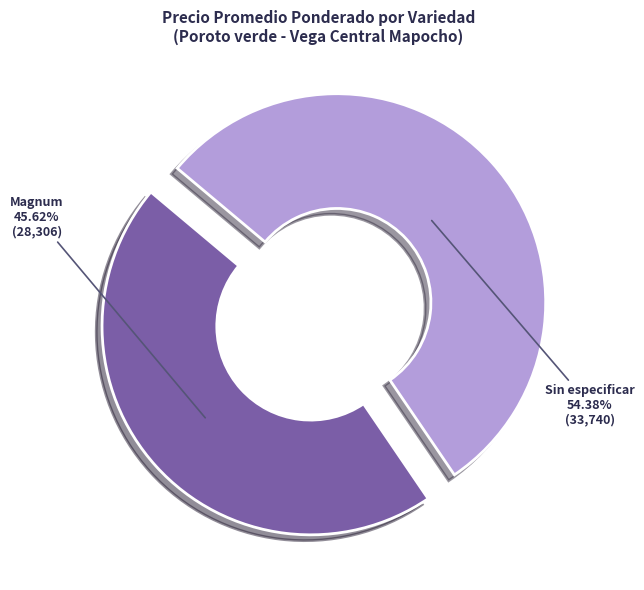

Is there a majority slice in this chart?

Yes